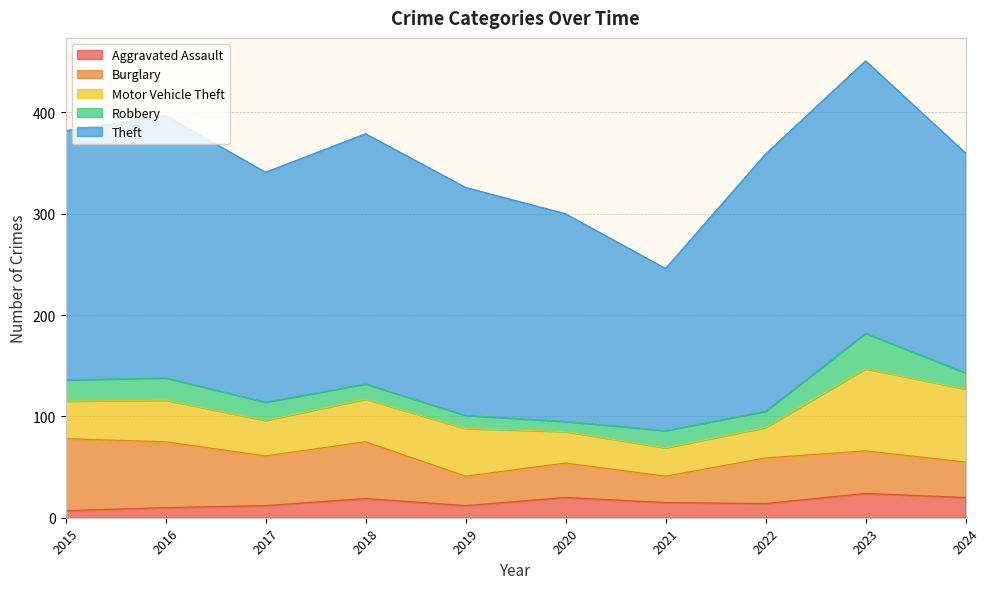

At which category does Aggravated Assault reach its first local peak?

2018